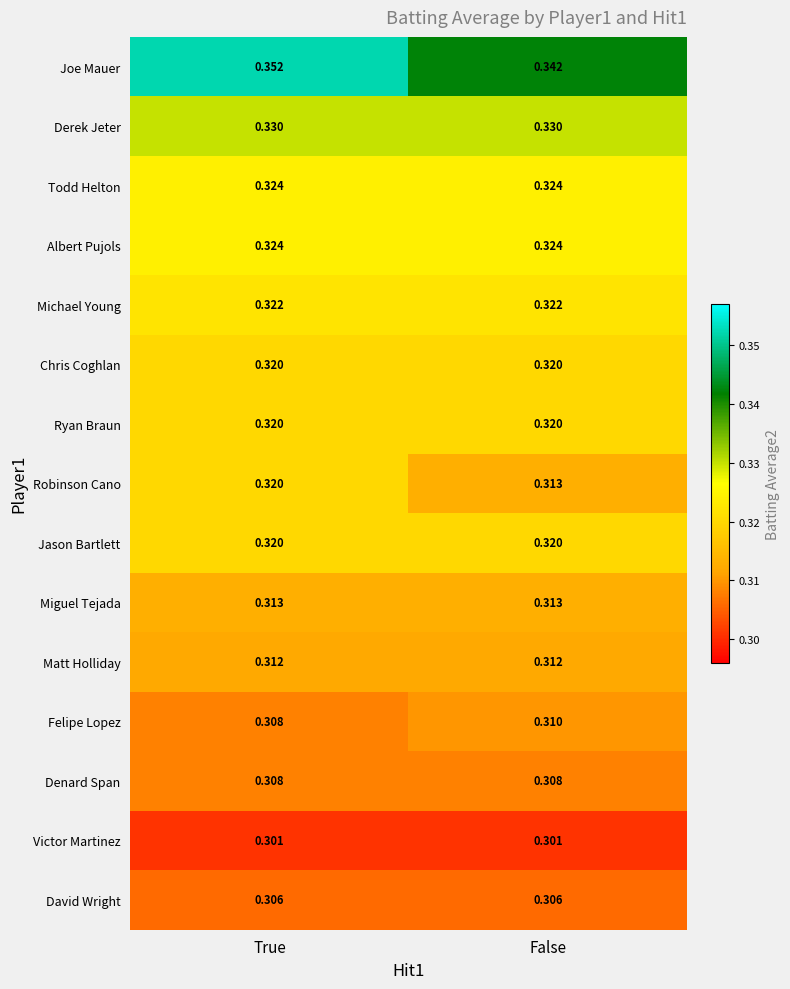

Which category has the highest value across all series?

True